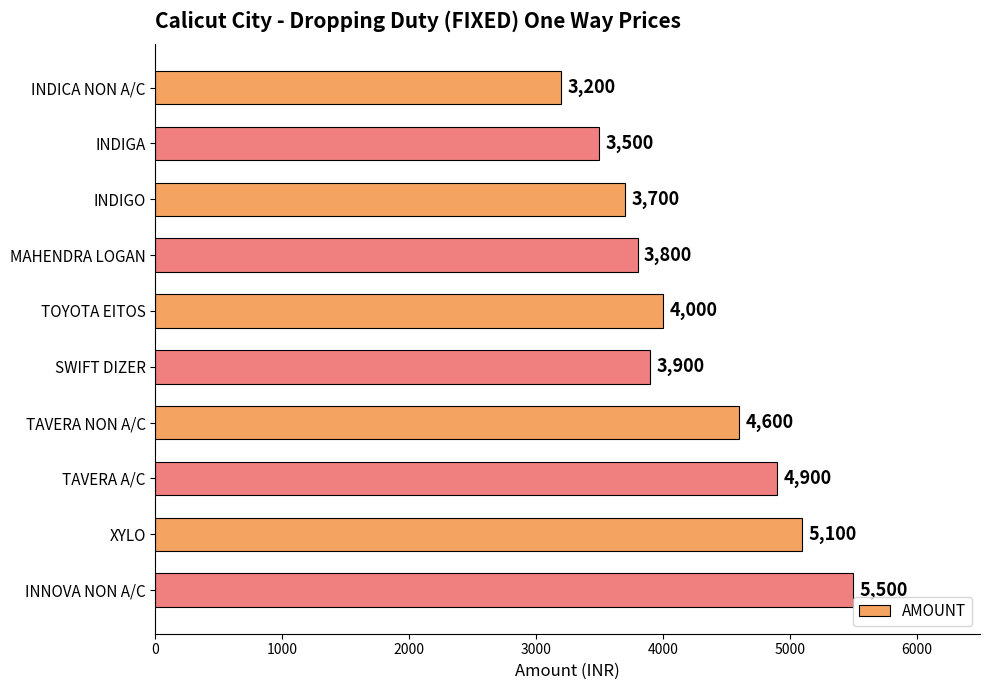

What is the smallest value displayed?

3200